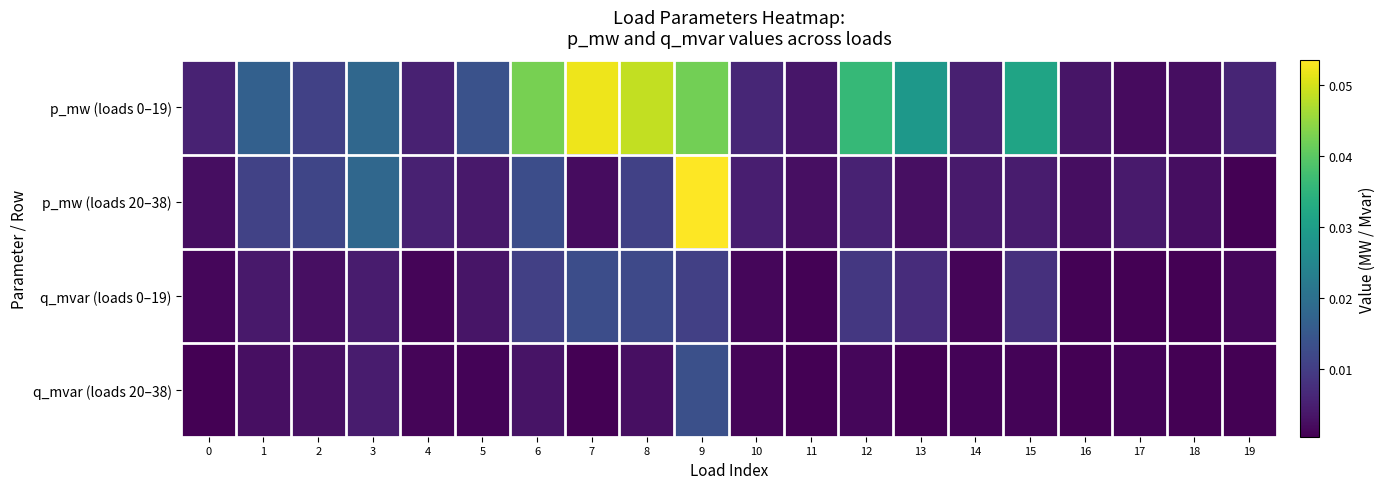

At 18, list the series in order from largest to smallest.

p_mw (loads 0–19), p_mw (loads 20–38), q_mvar (loads 0–19), q_mvar (loads 20–38)